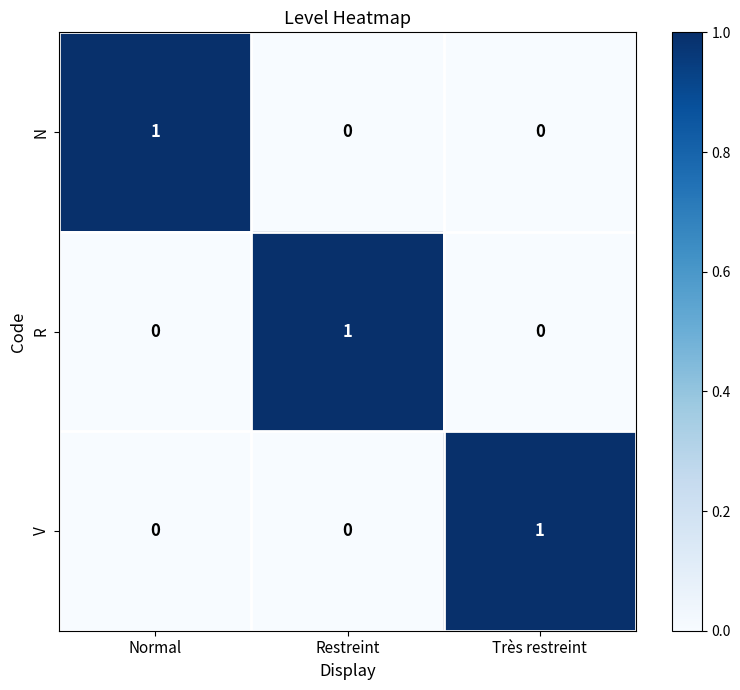

Is it true that R equals 0 at Très restreint?

True